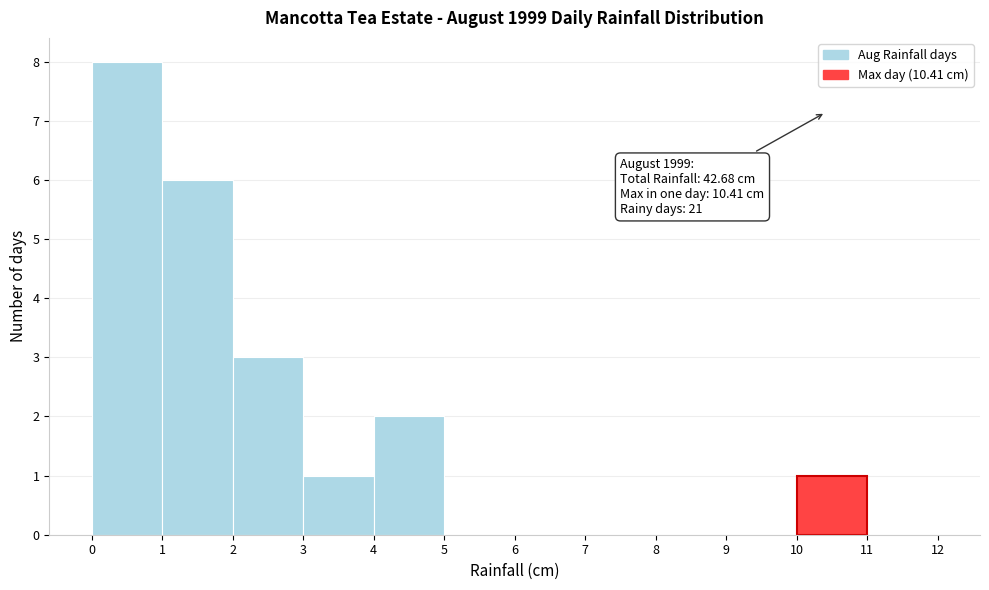

Over which range of the x-axis is the bar tallest?

0 to 1